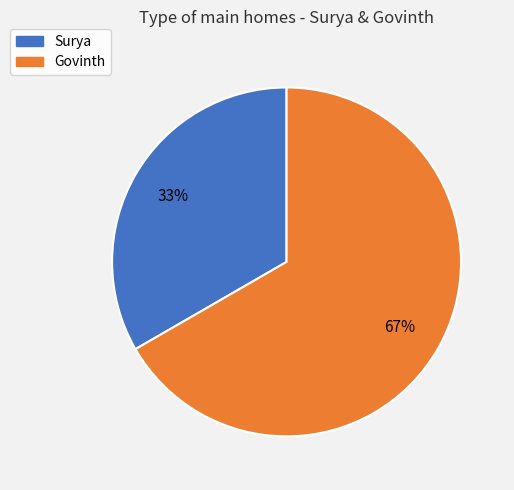

To the nearest percent, what percentage of the pie is Govinth?

67%